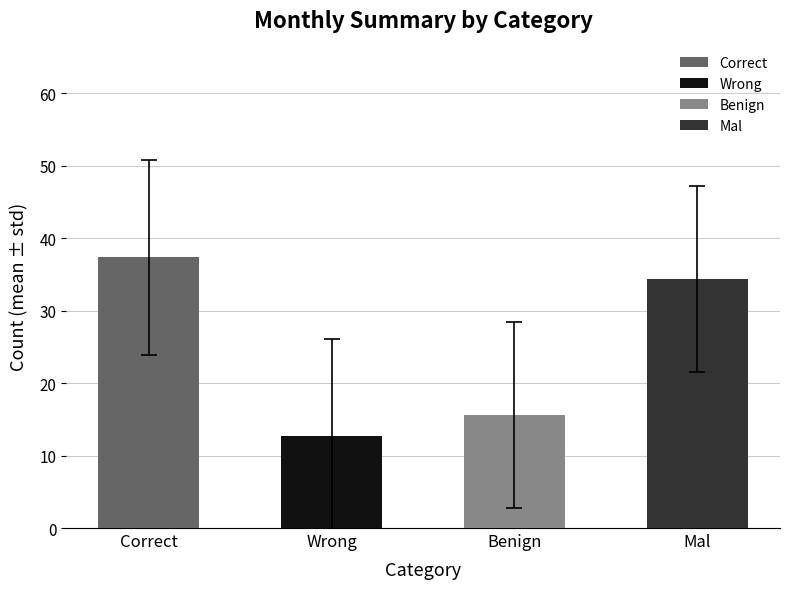

Is it true that Benign equals 35 at 2020-07?

False